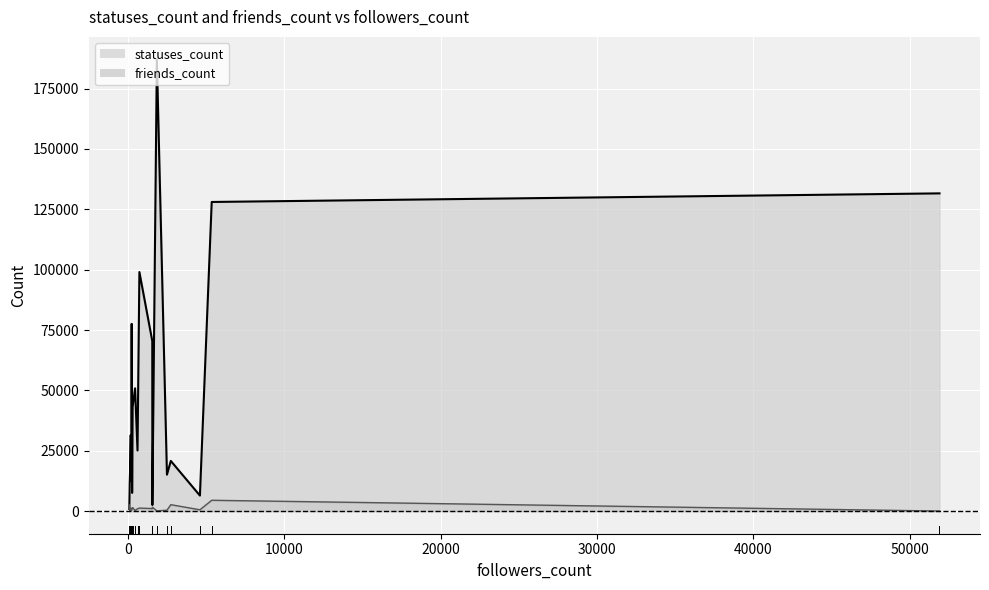

Which label corresponds to the largest value in the chart?

1838